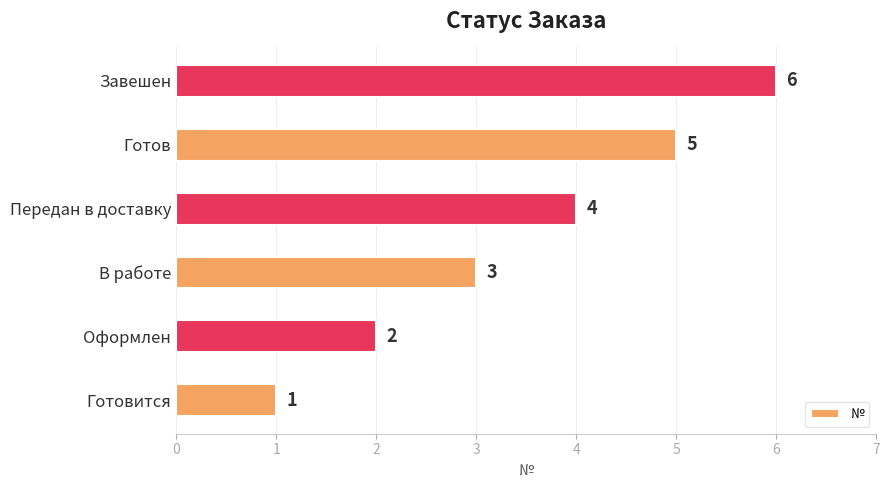

The chart shows a value of 6 at Завешен. True or false?

True